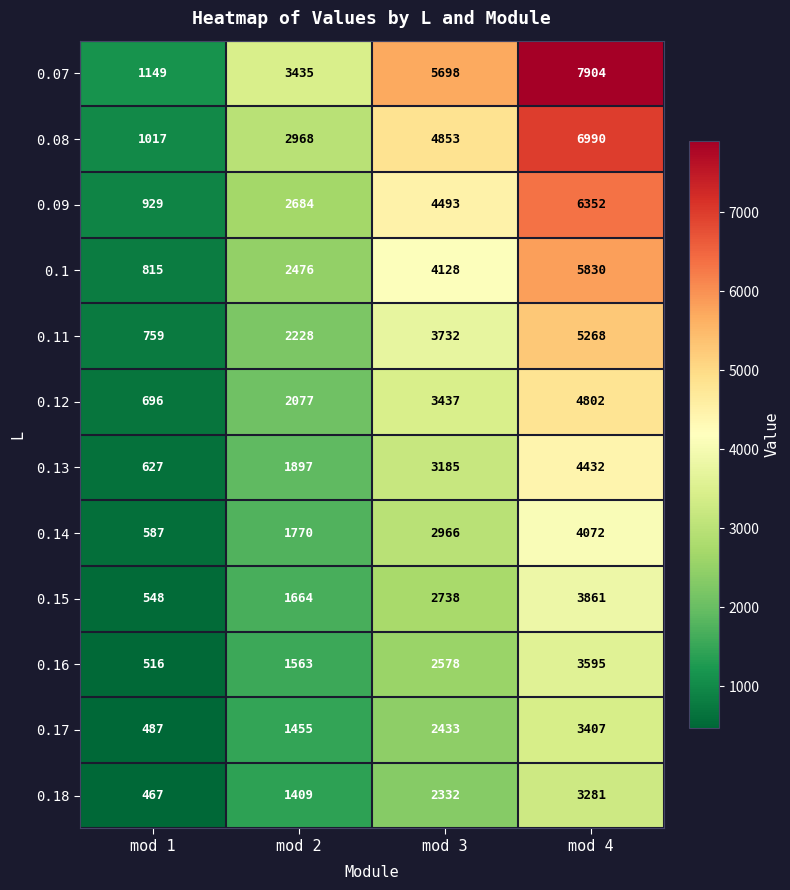

Which category has the lowest value across all series?

mod 1